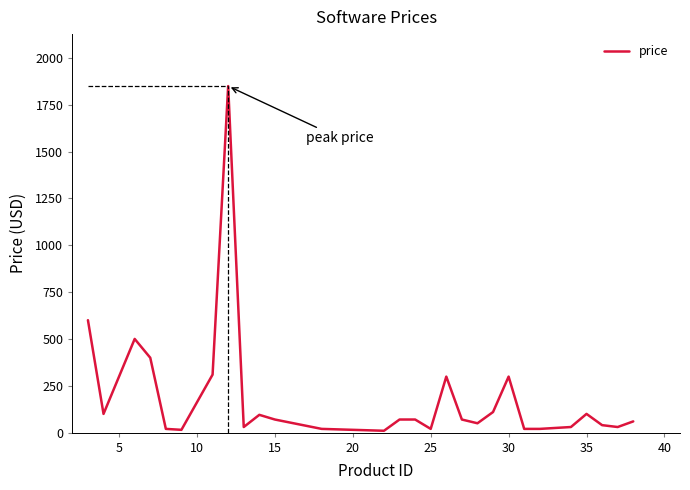

What is the difference between the maximum and minimum values?

1839.0